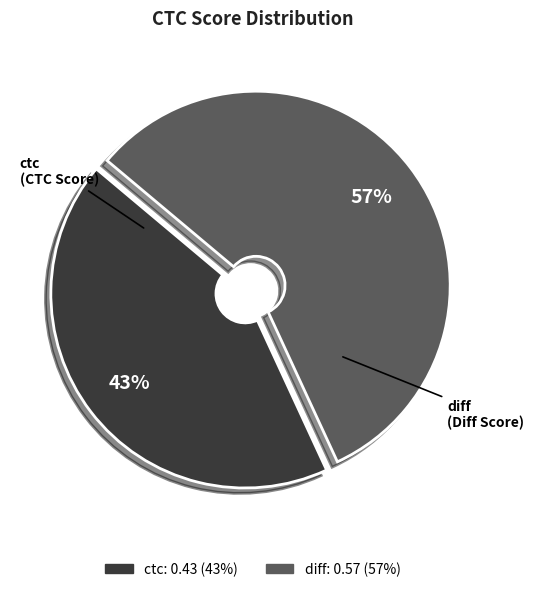

To the nearest percent, what percentage of the pie is ctc?

43%